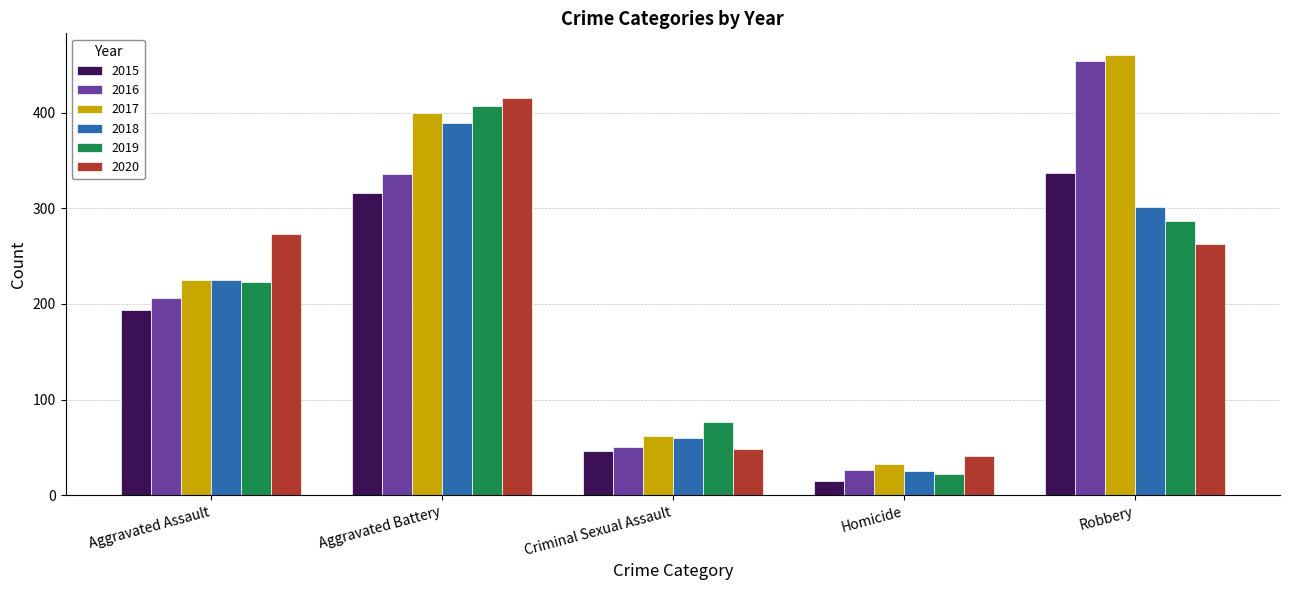

At which category is the sum across all series the highest?

Aggravated Battery